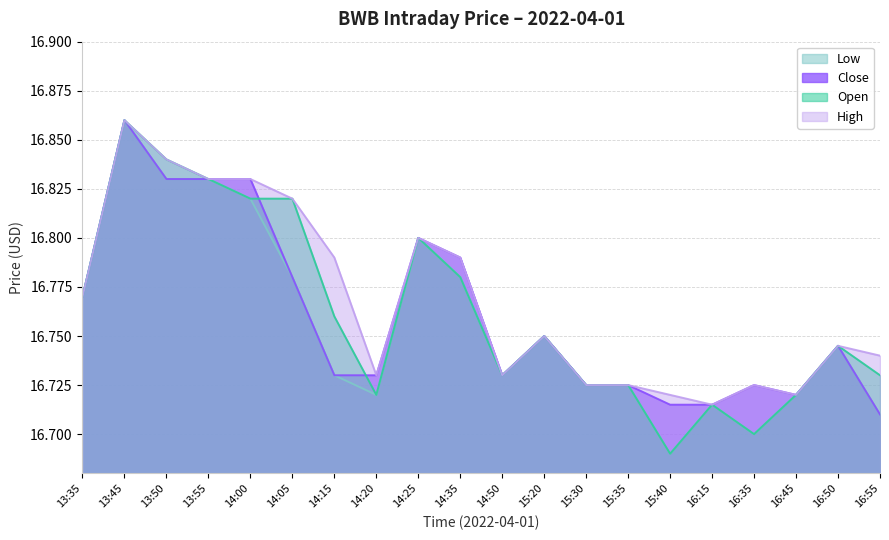

Reading left to right, what are all the values shown in this chart?

open: 16.8	16.9	16.8	16.8	16.8	16.8	16.8	16.7	16.8	16.8	16.7	16.8	16.7	16.7	16.7	16.7	16.7	16.7	16.7	16.7
high: 16.8	16.9	16.8	16.8	16.8	16.8	16.8	16.7	16.8	16.8	16.7	16.8	16.7	16.7	16.7	16.7	16.7	16.7	16.7	16.7
close: 16.8	16.9	16.8	16.8	16.8	16.8	16.7	16.7	16.8	16.8	16.7	16.8	16.7	16.7	16.7	16.7	16.7	16.7	16.7	16.7
low: 16.8	16.9	16.8	16.8	16.8	16.8	16.7	16.7	16.8	16.8	16.7	16.8	16.7	16.7	16.7	16.7	16.7	16.7	16.7	16.7